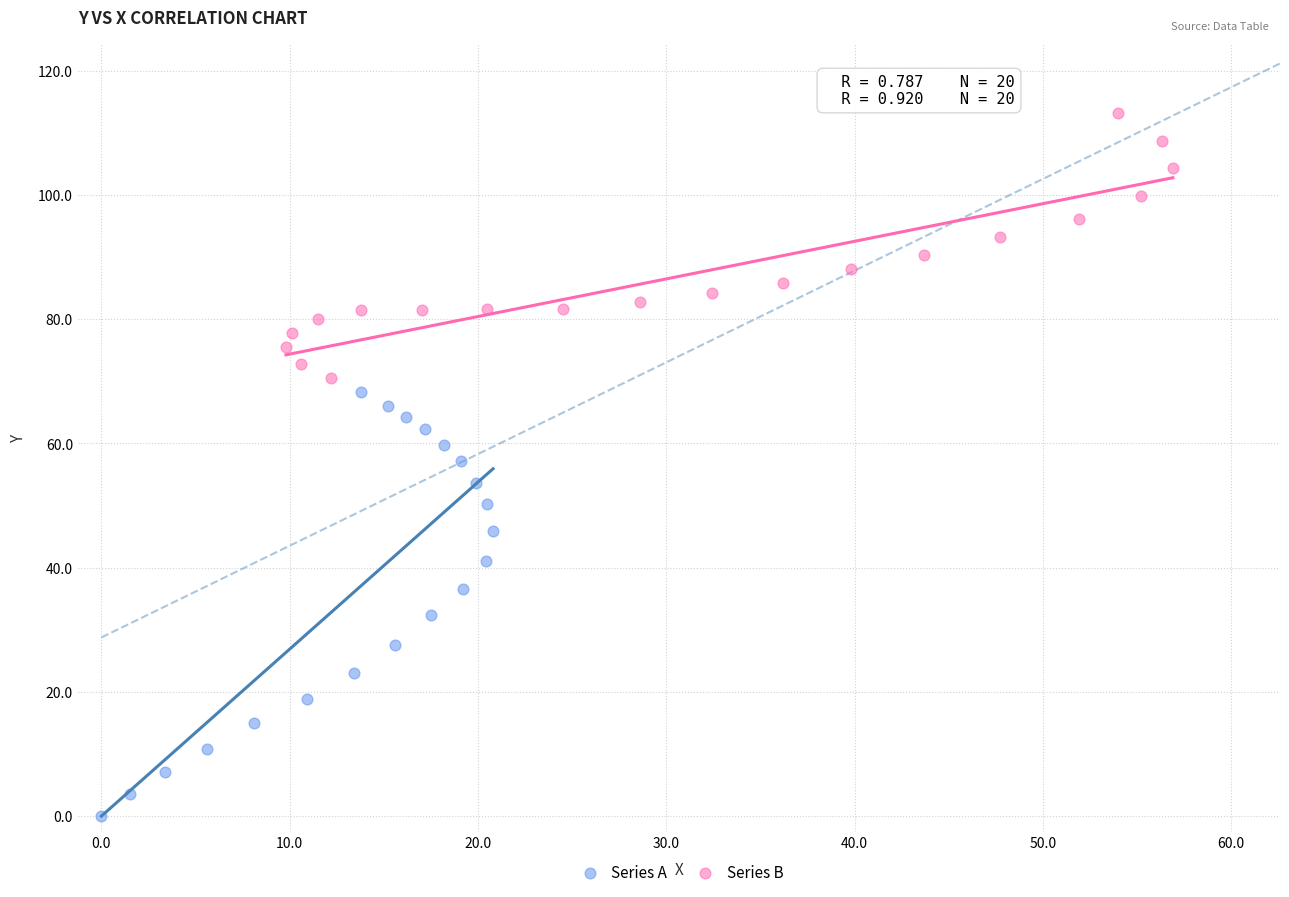

Which series has the largest Y range (max minus min)?

Series A